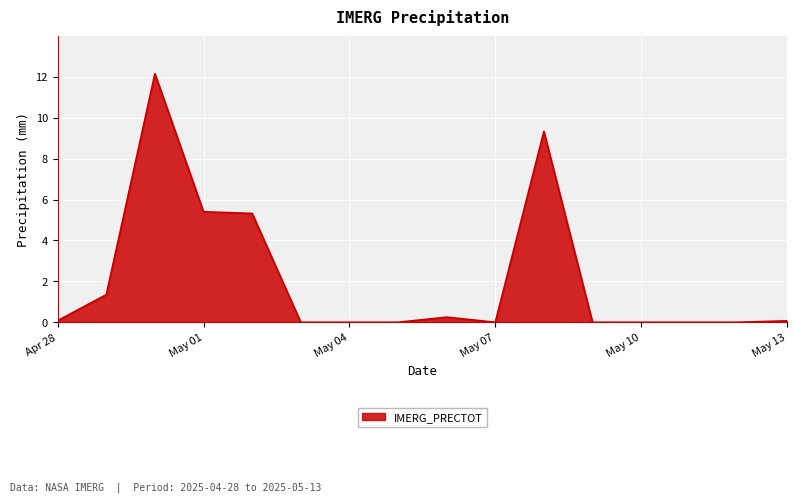

What is the maximum value shown in the chart?

12.2